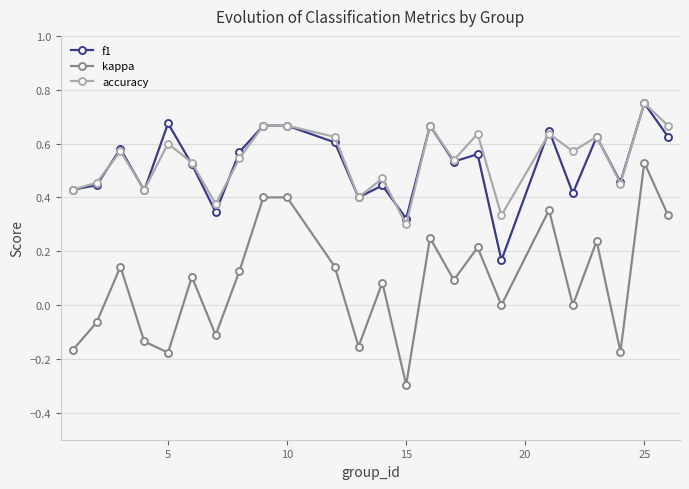

What is the lowest value of the kappa series?

-0.3